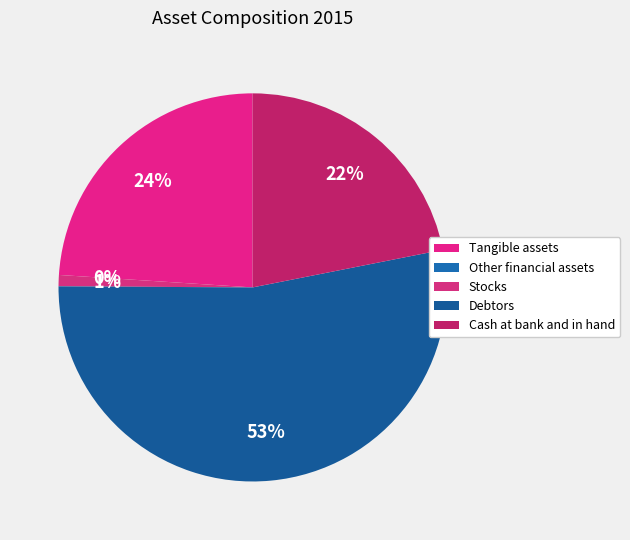

Rank the categories by value from lowest to highest.

Other financial assets, Stocks, Cash at bank and in hand, Tangible assets, Debtors